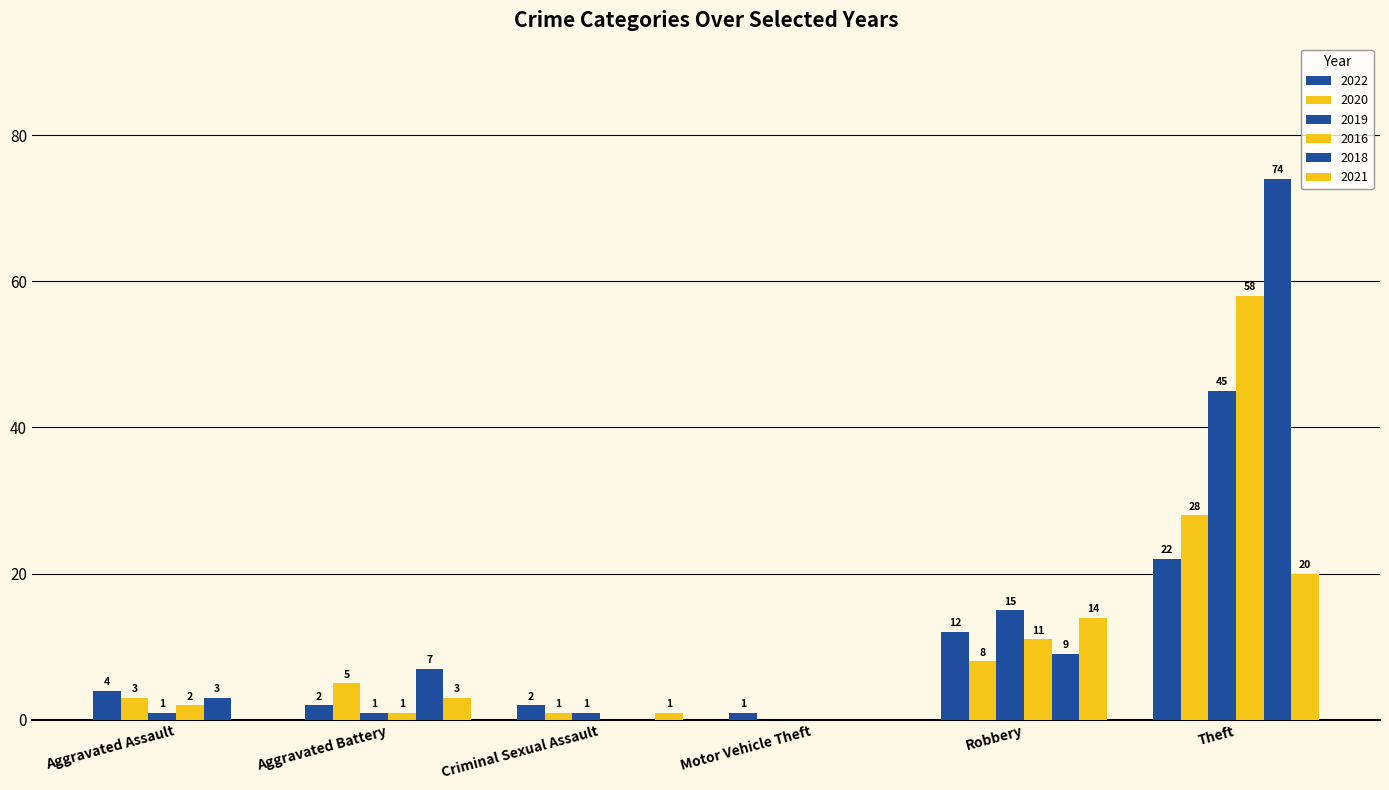

Are the bars horizontal?

No